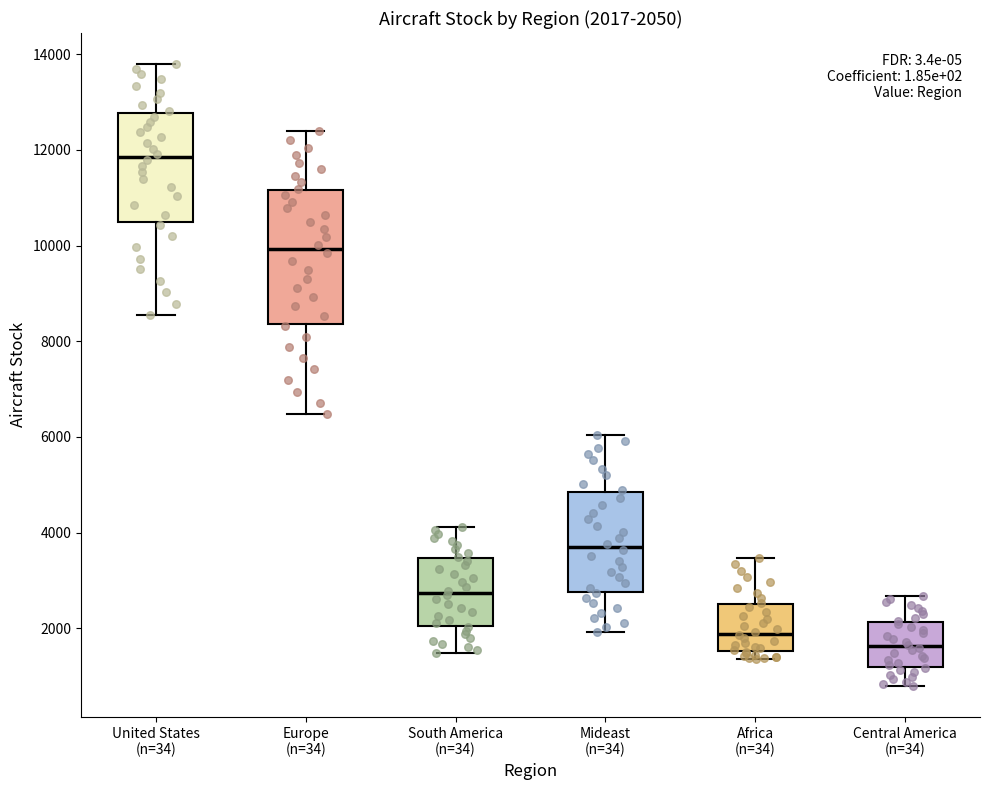

Which box's median line is the highest?

United States (n=34)